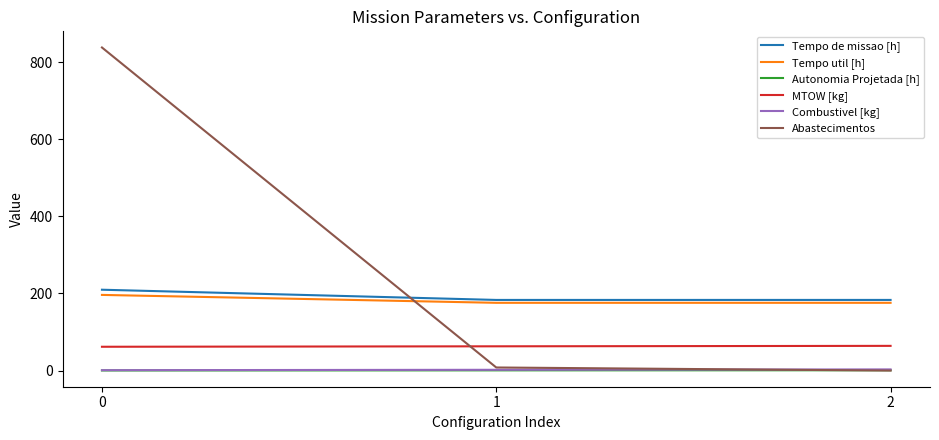

What are all the series names shown in the legend?

Tempo de missao [h], Tempo util [h], Autonomia Projetada [h], MTOW [kg], Combustivel [kg], Abastecimentos